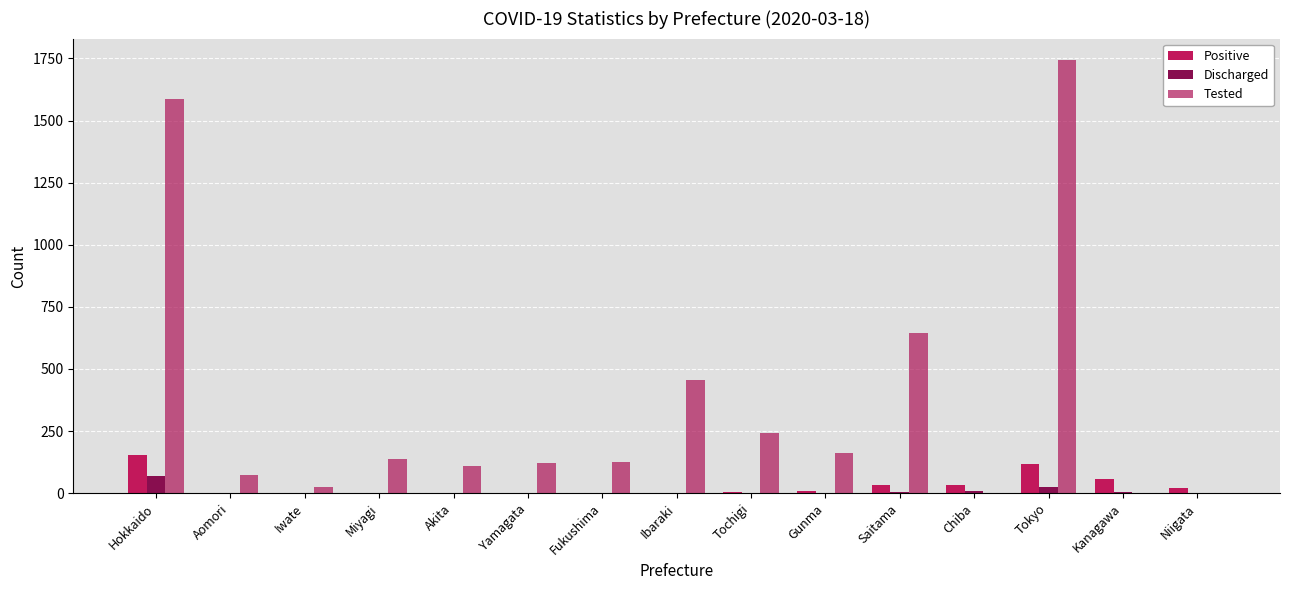

At Fukushima, list the series in order from smallest to largest.

Discharged, Positive, Tested